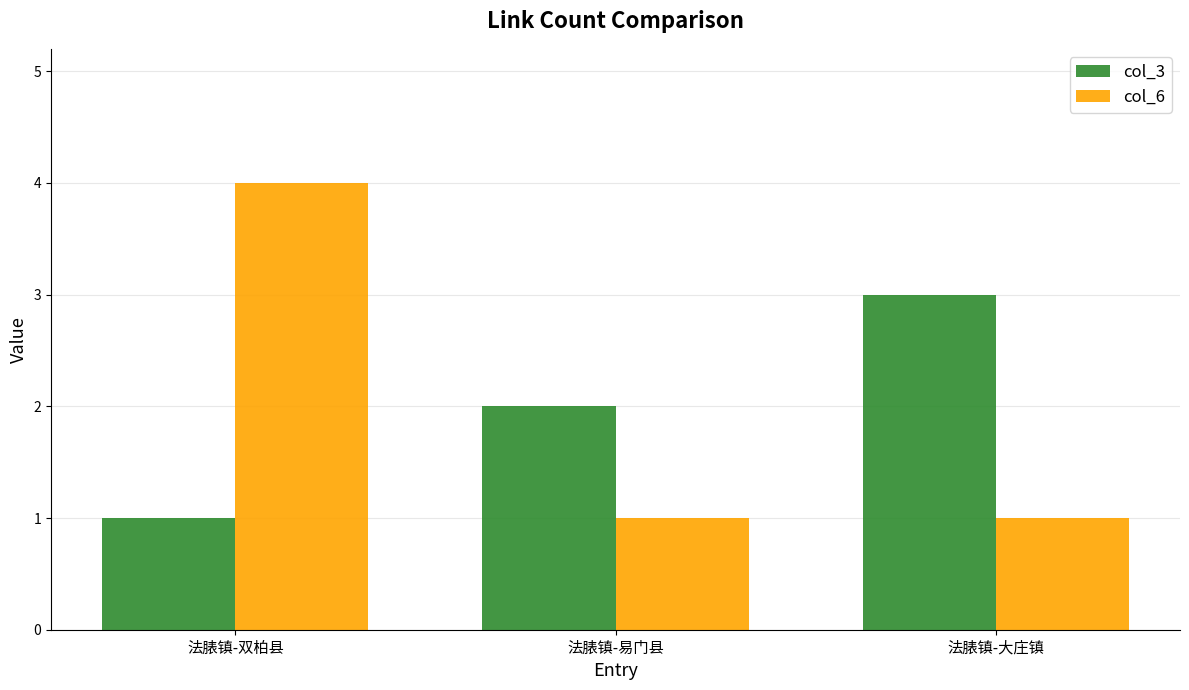

Is it true that col_6 equals 4 at 法脿镇-双柏县?

True